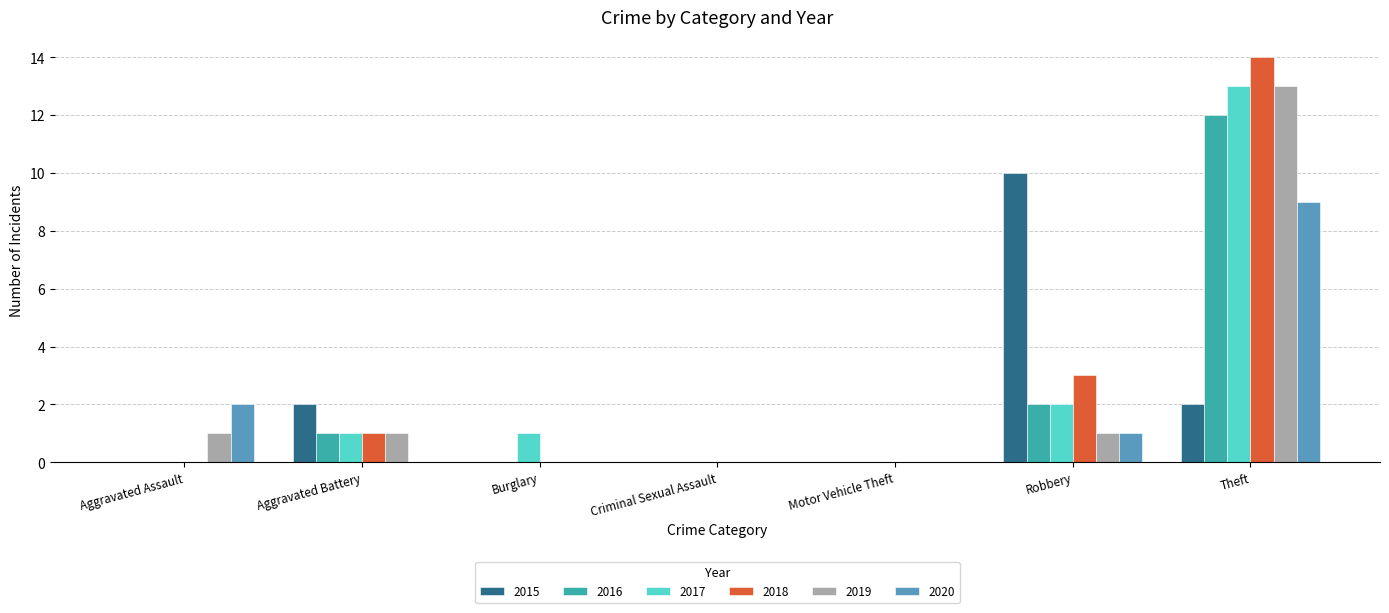

Which series changed the most between Aggravated Battery and Burglary?

2015